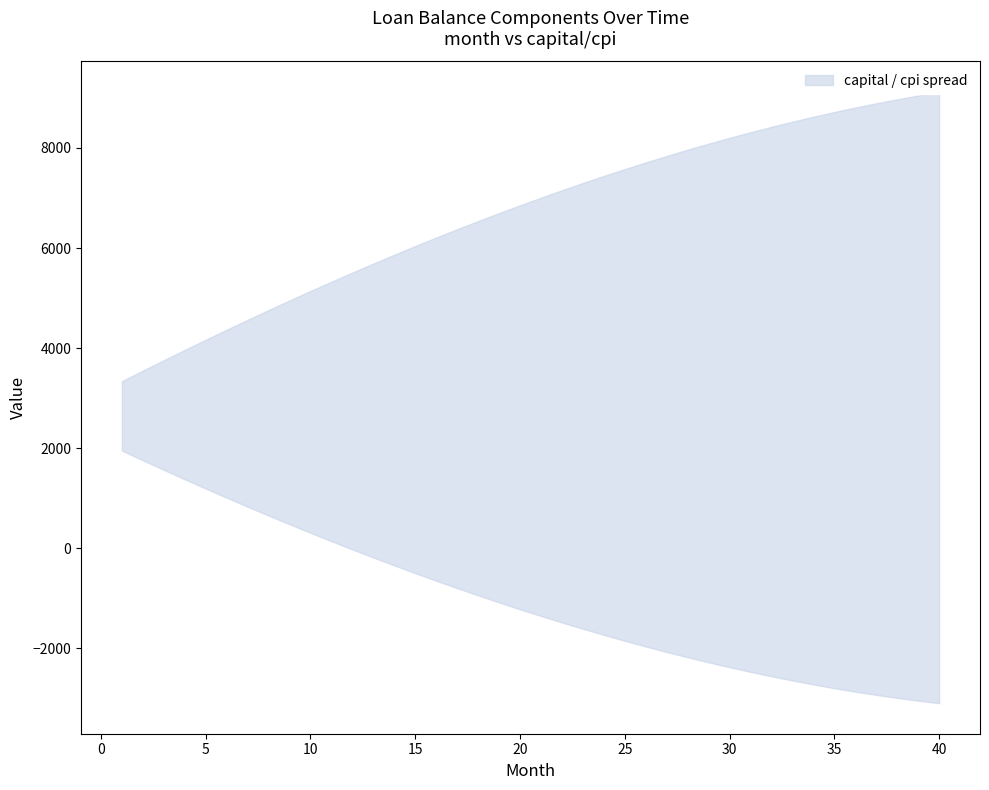

How many data points in lower are less than 3423?

20